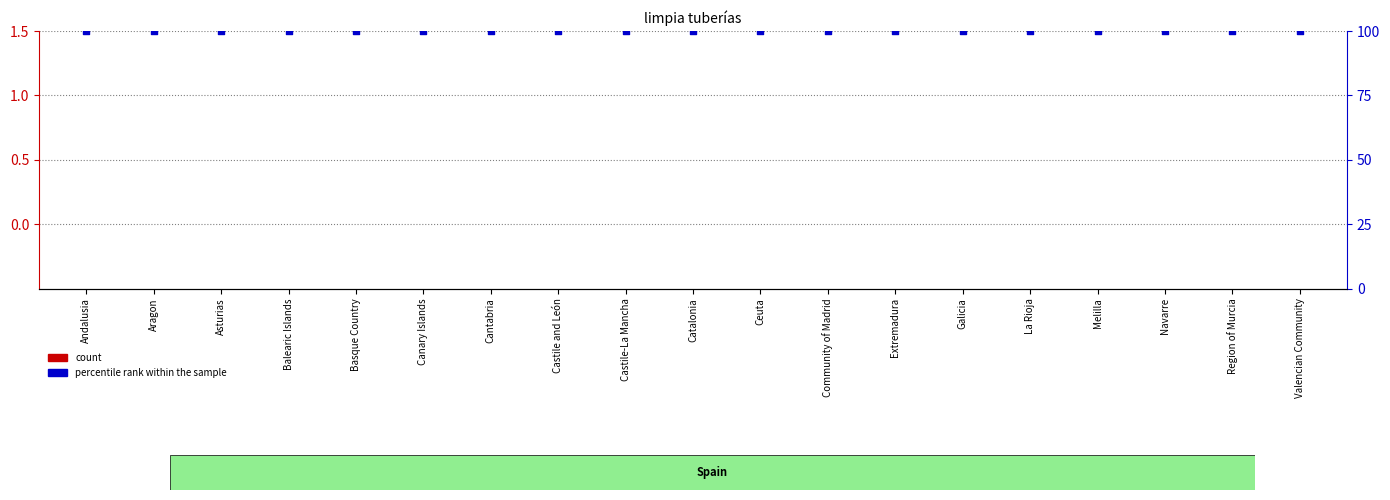

What is the total value across all series at La Rioja?

100